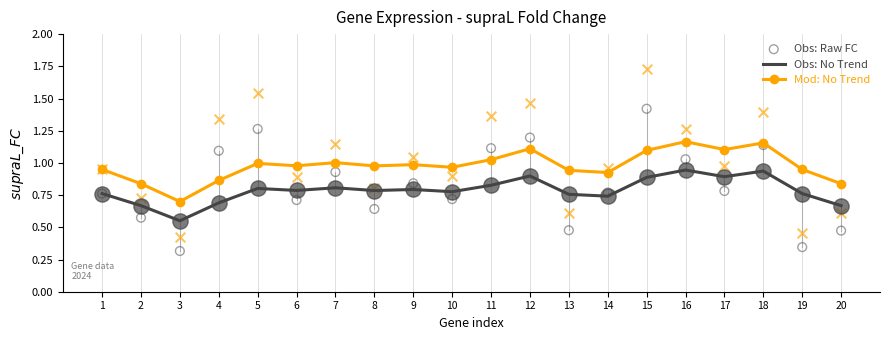

Which series has the widest spread of Y values?

Obs: Raw FC